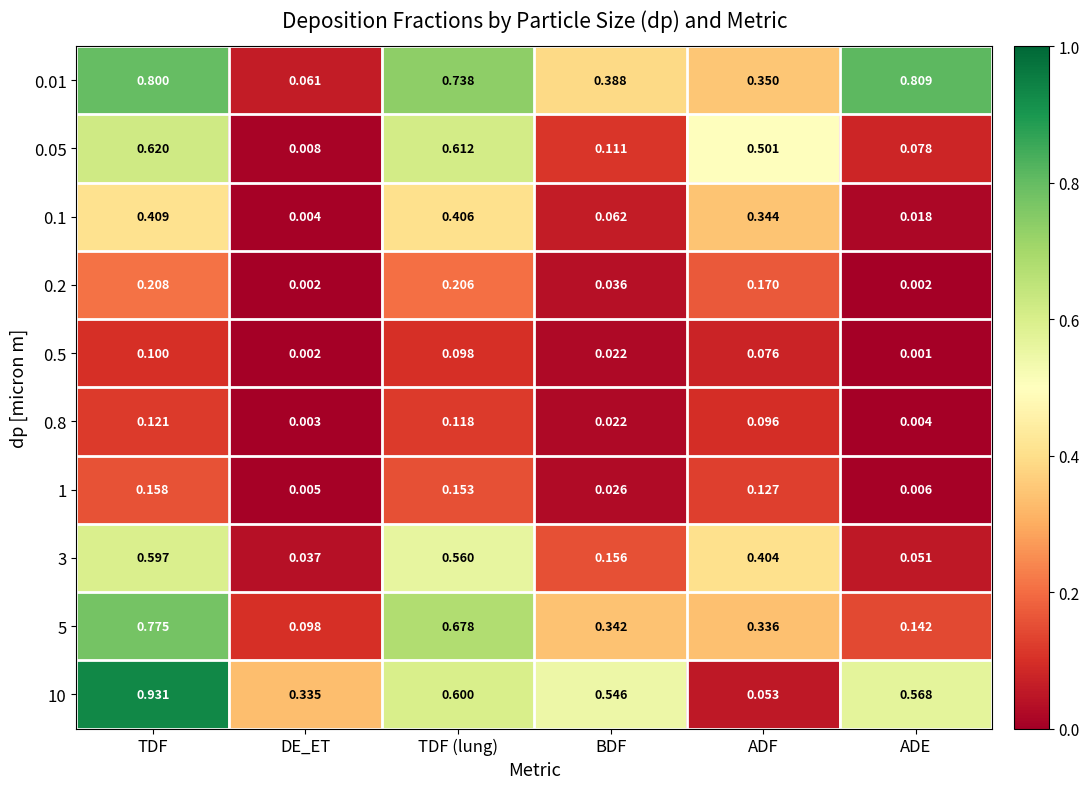

Where is 1 nearest to the value 0?

DE_ET